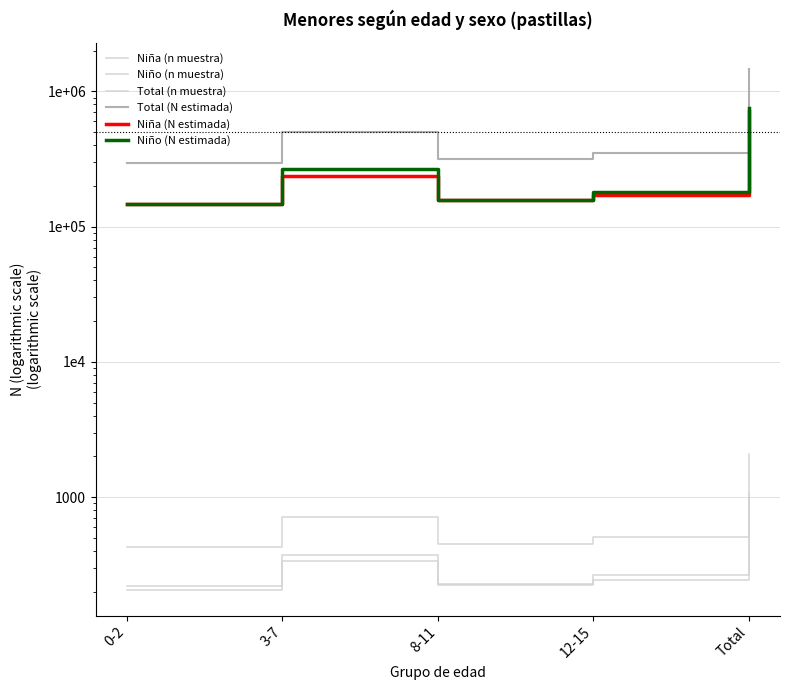

What is the difference between the second highest and minimum values in the Total (N estimada) series?

211403